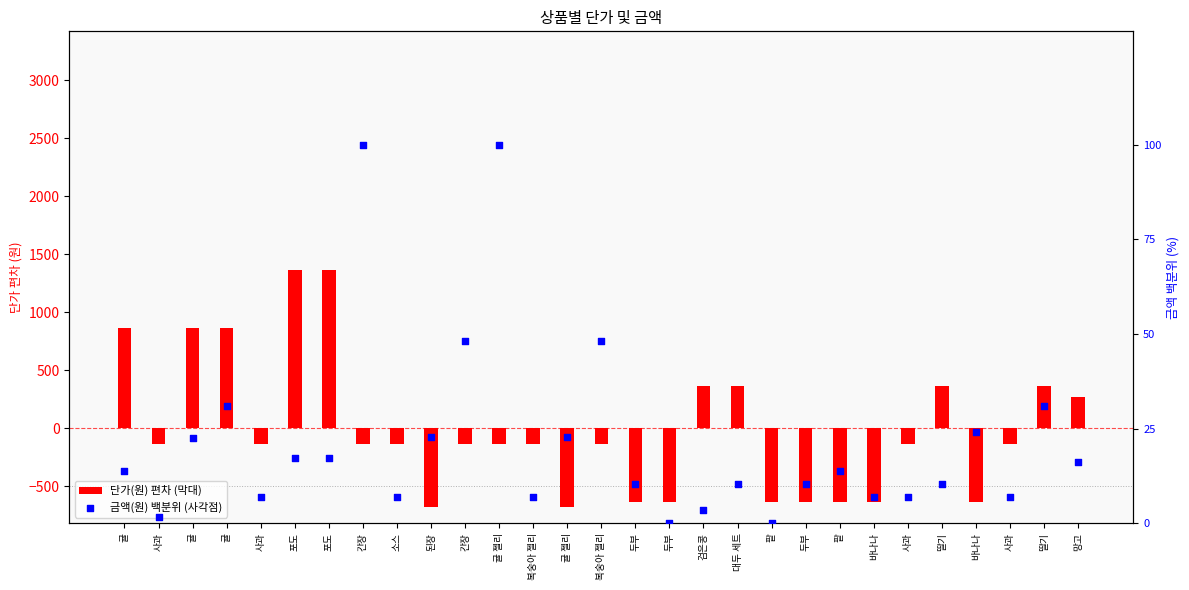

Which series has the largest Y range (max minus min)?

단가(원)